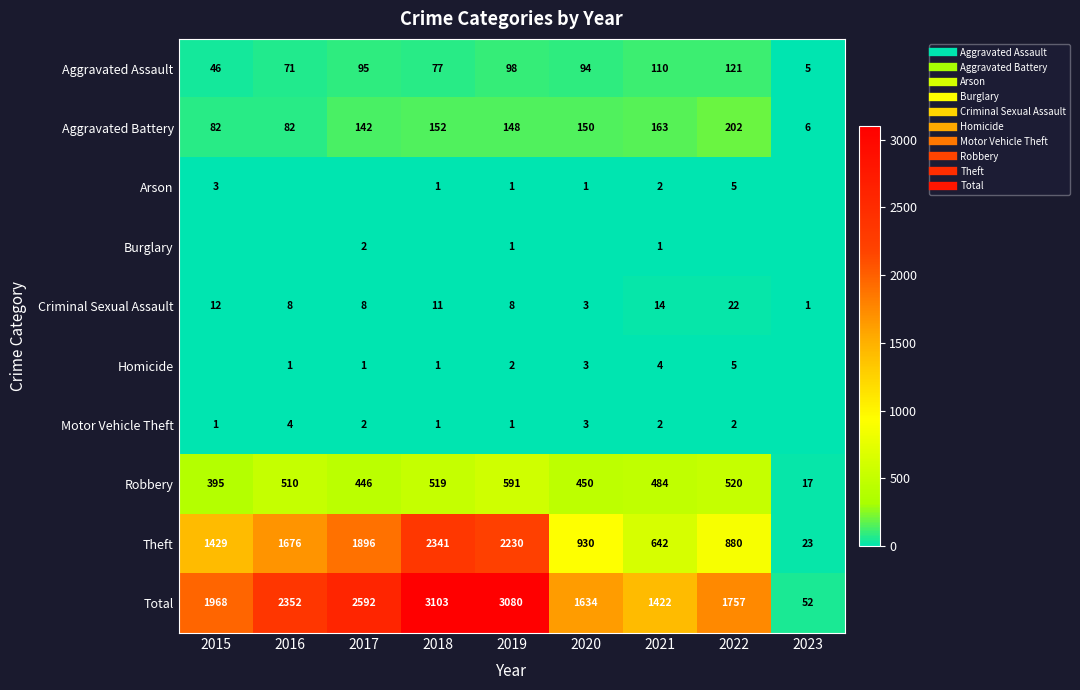

Which has a higher value, 2021 or 2023?

2021